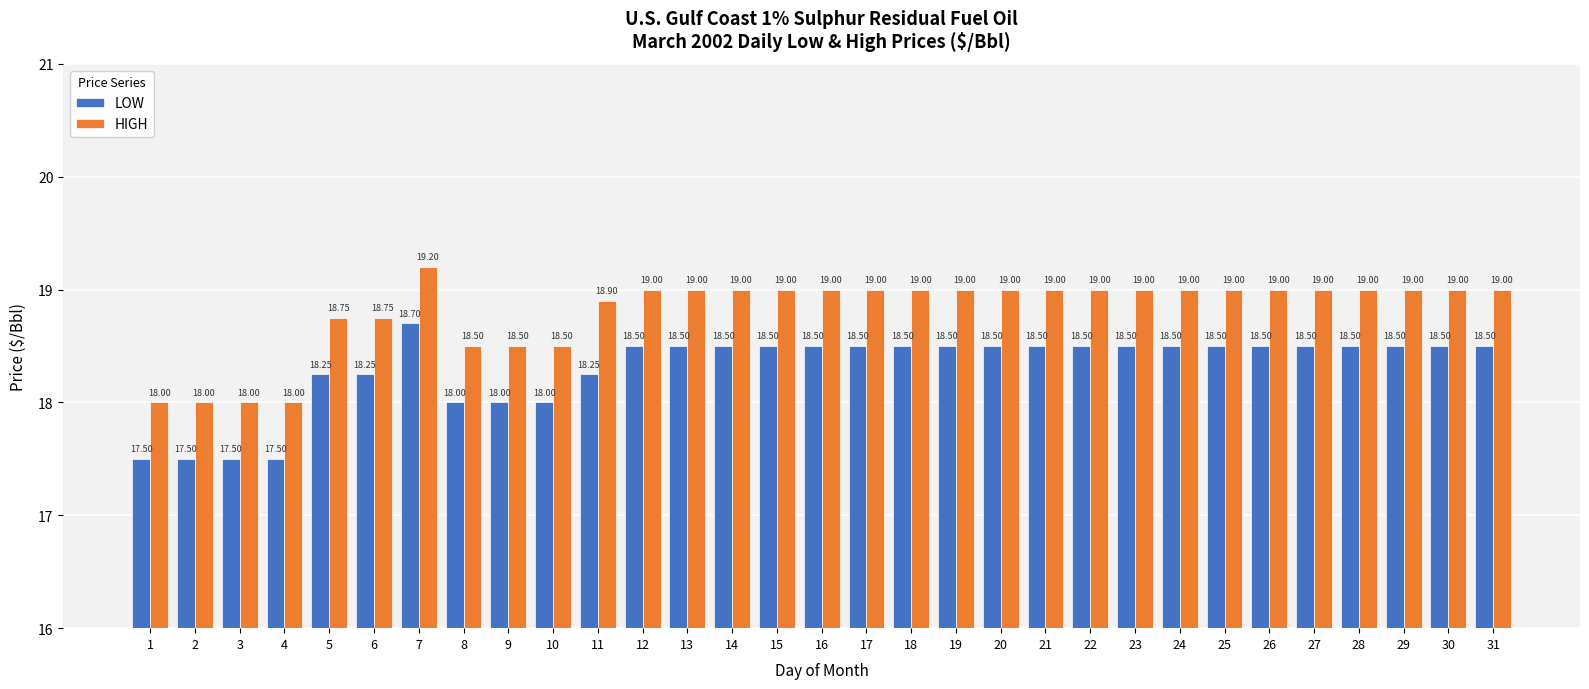

The LOW series shows 18.2 at 5. True or false?

True